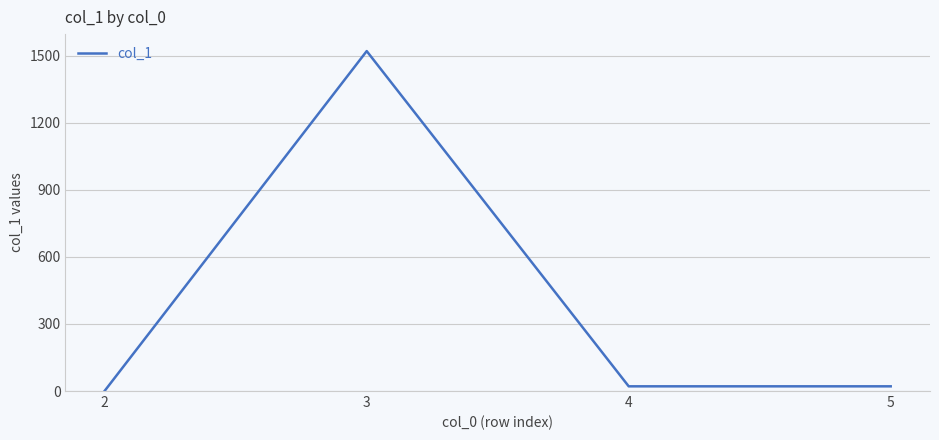

What is the difference between the maximum and second lowest values?

1499